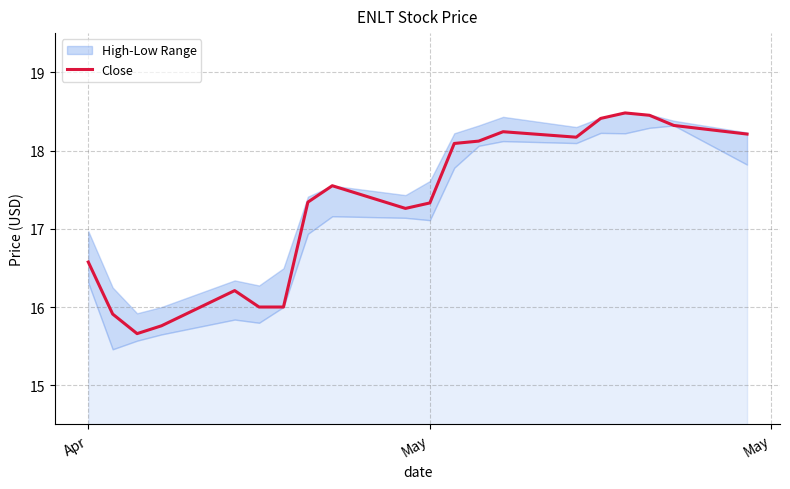

Does the chart have visible grid lines?

Yes